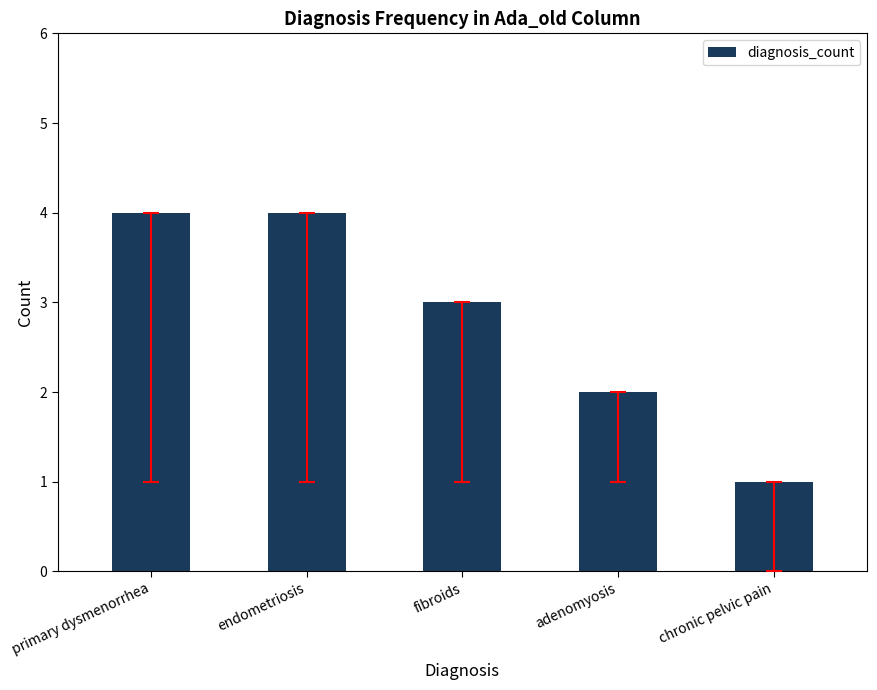

Between endometriosis and chronic pelvic pain, which is larger?

endometriosis